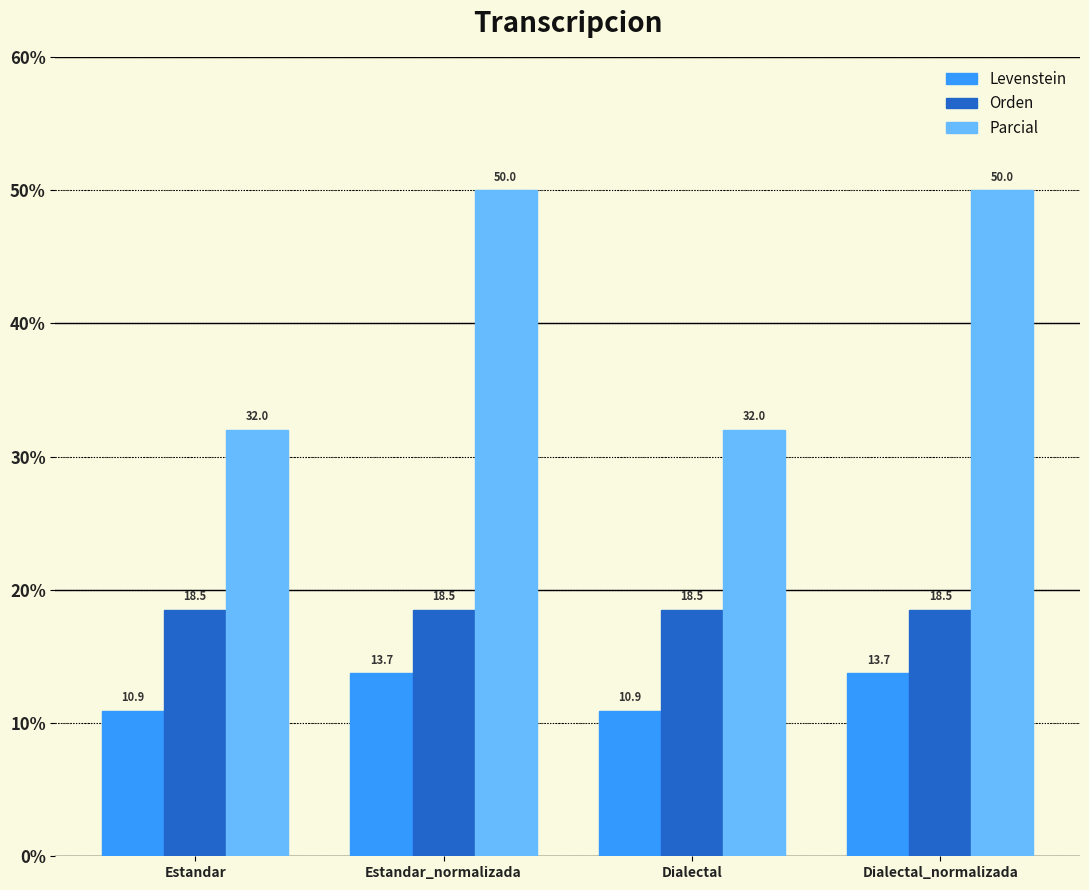

What are all the series names shown in the legend?

Levenstein, Orden, Parcial